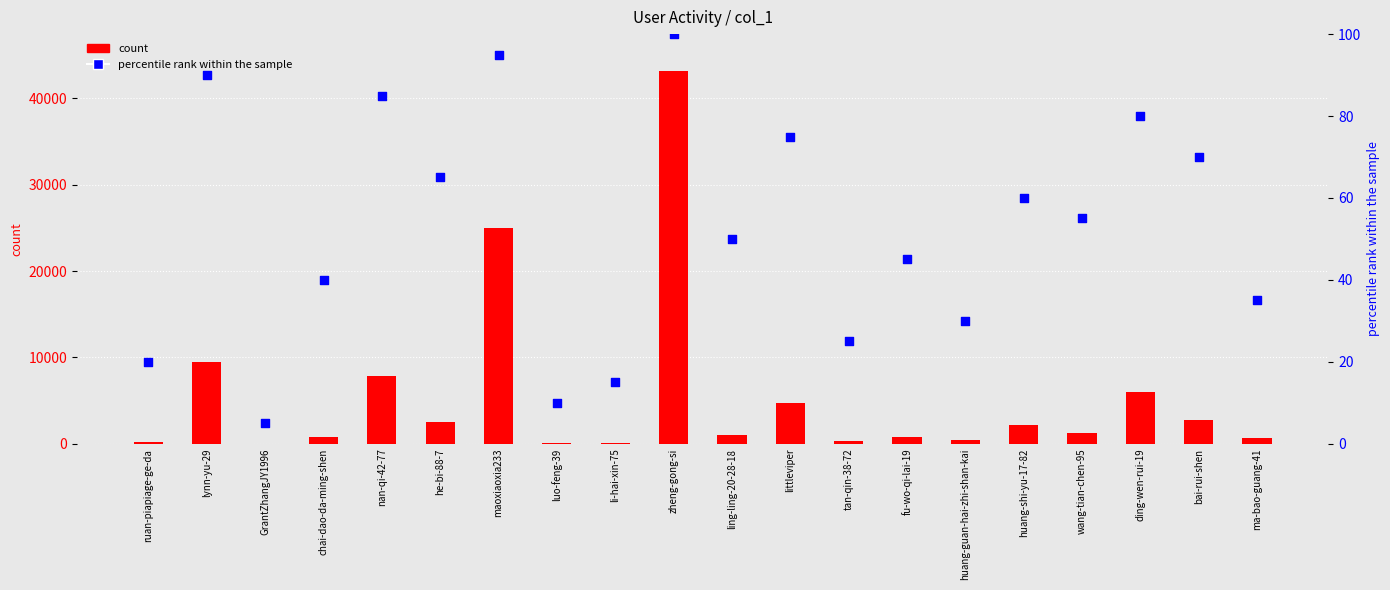

What is the total value across all series at li-hai-xin-75?

71.0